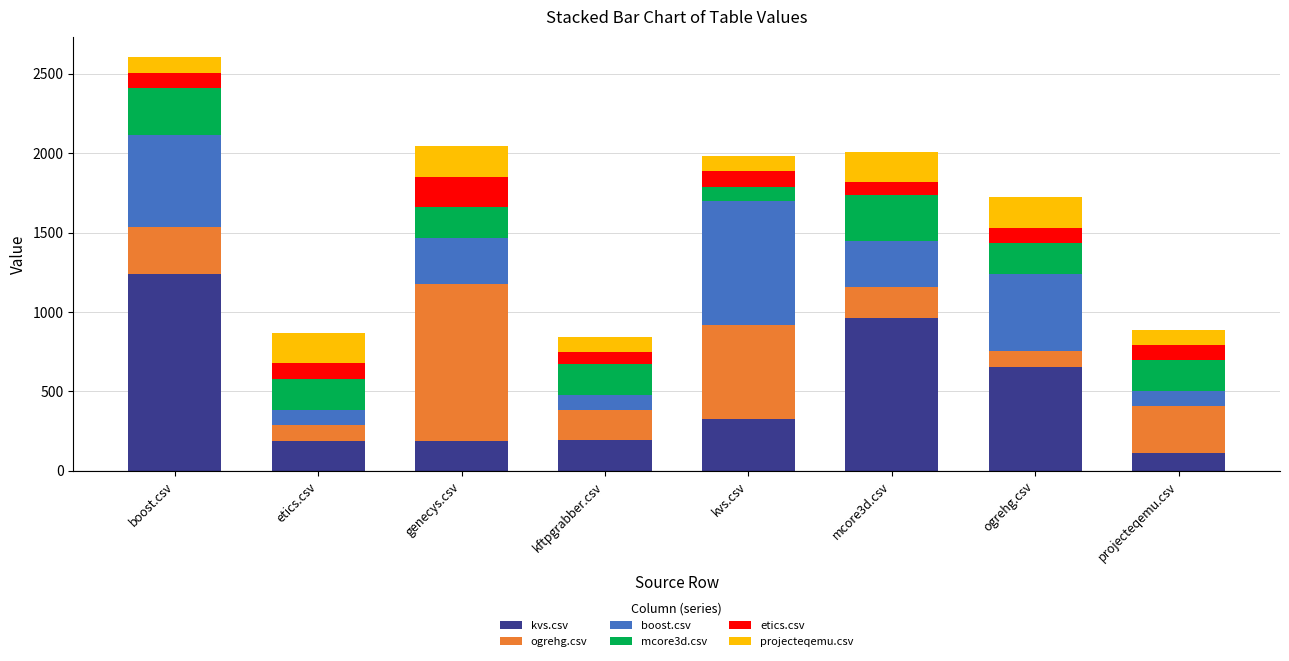

What is the total value across all series at kvs.csv?

1984.0